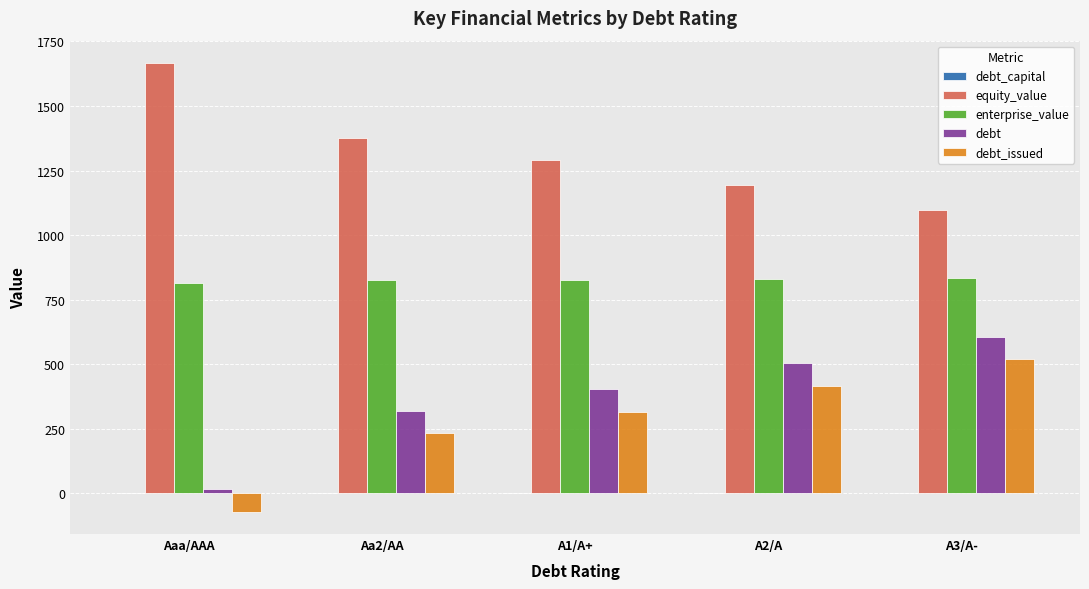

The value of equity_value at A2/A is 1649.3. True or false?

False